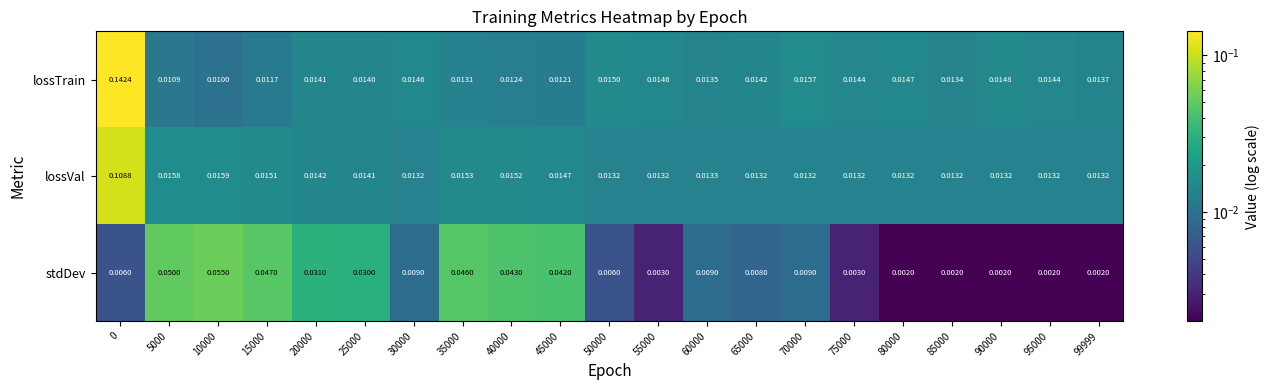

At how many categories does at least one series exceed 0?

21